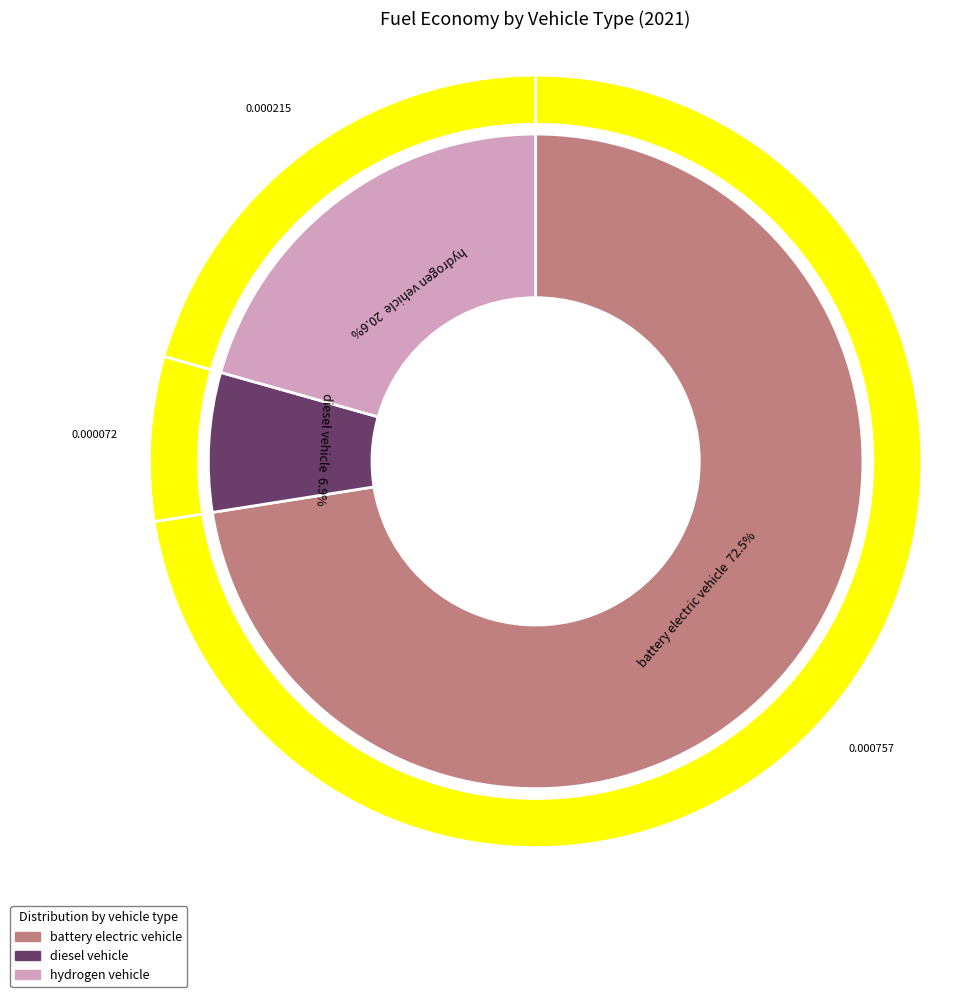

Rank the categories by value from lowest to highest.

diesel vehicle, hydrogen vehicle, battery electric vehicle